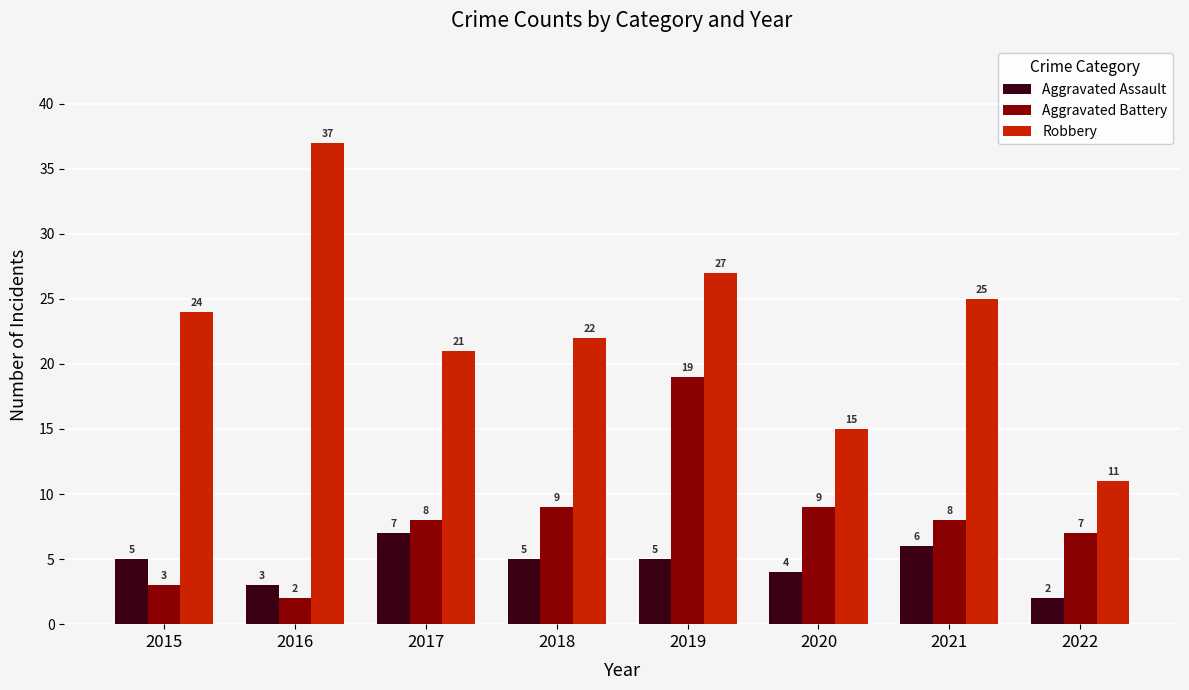

Reading right to left, list all the values displayed in this chart.

Aggravated Assault: 2022=2	2021=6	2020=4	2019=5	2018=5	2017=7	2016=3	2015=5
Aggravated Battery: 2022=7	2021=8	2020=9	2019=19	2018=9	2017=8	2016=2	2015=3
Robbery: 2022=11	2021=25	2020=15	2019=27	2018=22	2017=21	2016=37	2015=24